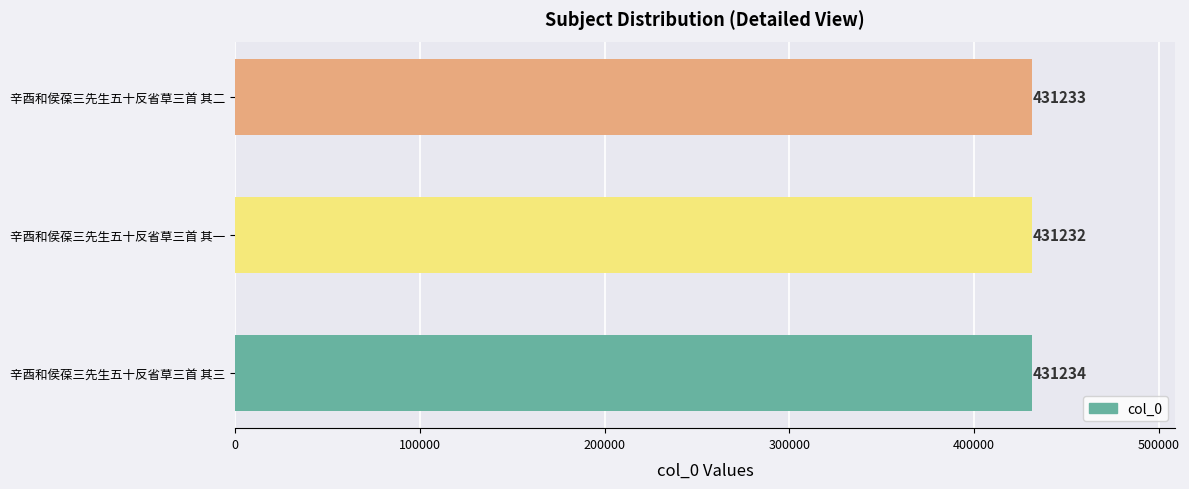

What is the ratio of the value at 辛酉和侯葆三先生五十反省草三首 其一 to the value at 辛酉和侯葆三先生五十反省草三首 其二?

1.0